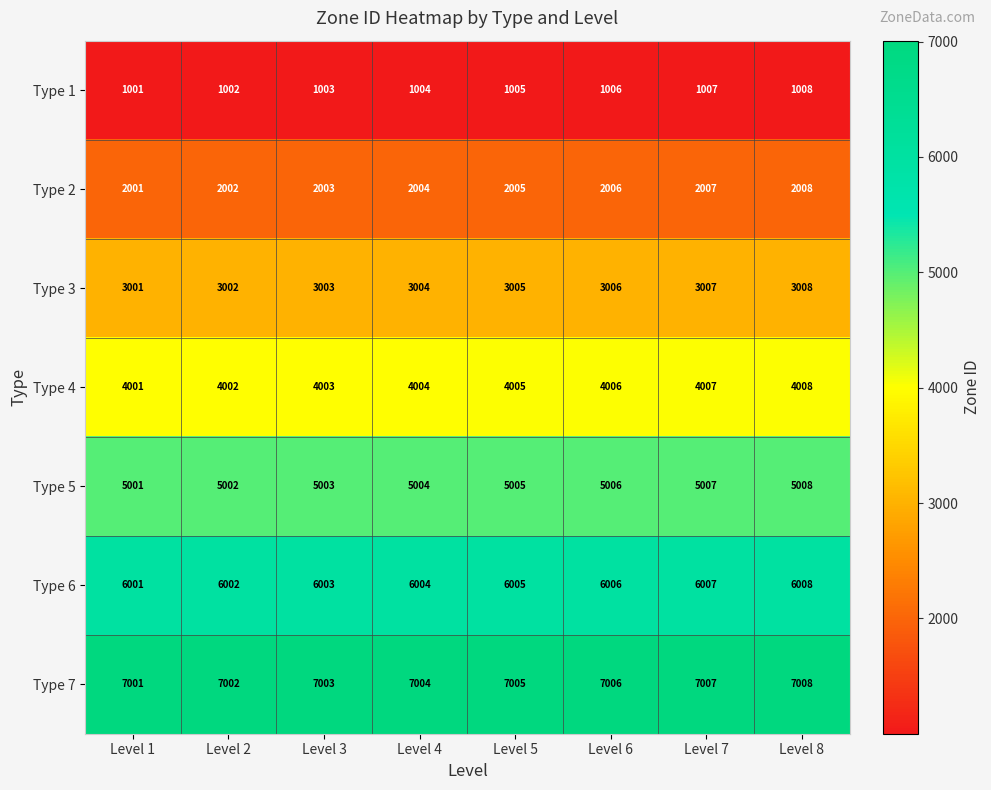

Which category has the highest value in the Type 7 series?

Level 8